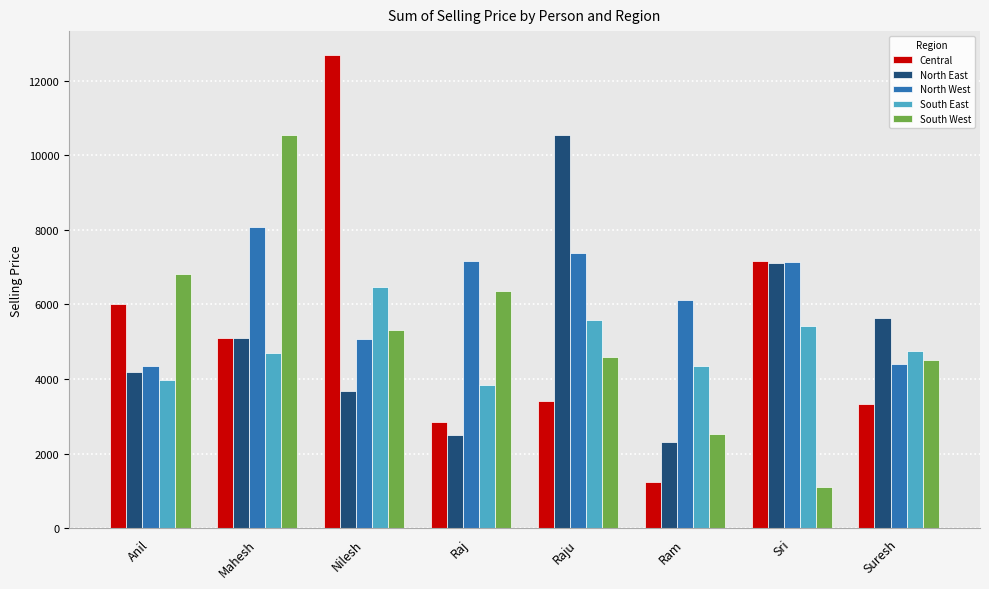

At how many categories does at least one series exceed 2046?

8